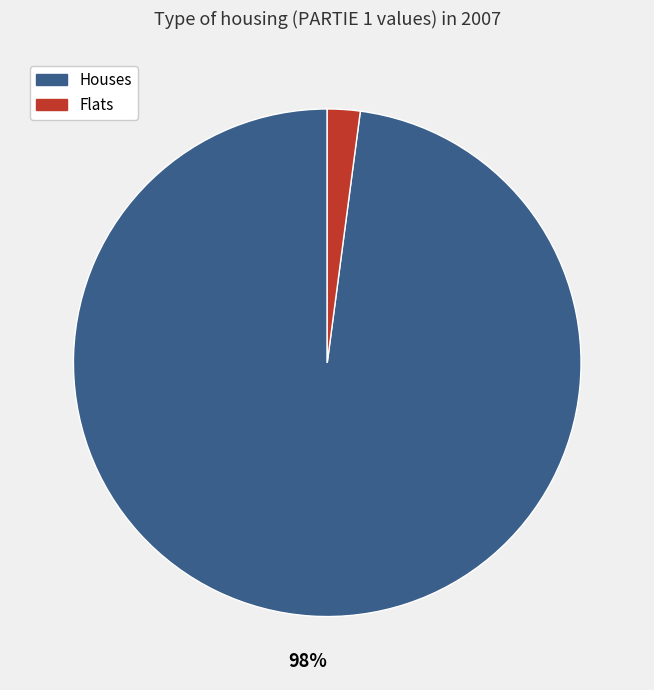

Is there any slice that represents more than half of the pie?

Yes